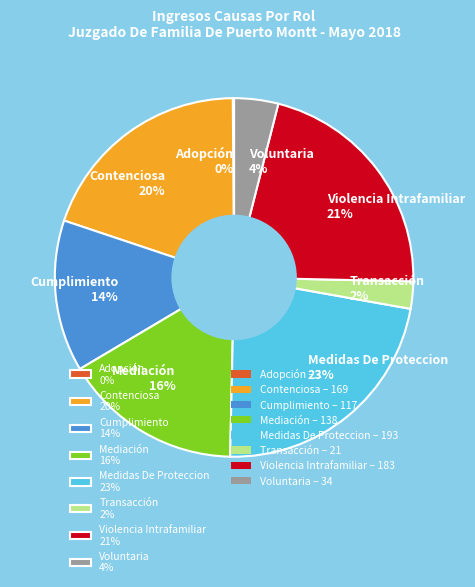

To the nearest percent, what is the difference between the Mediación and Transacción slice percentages?

14%